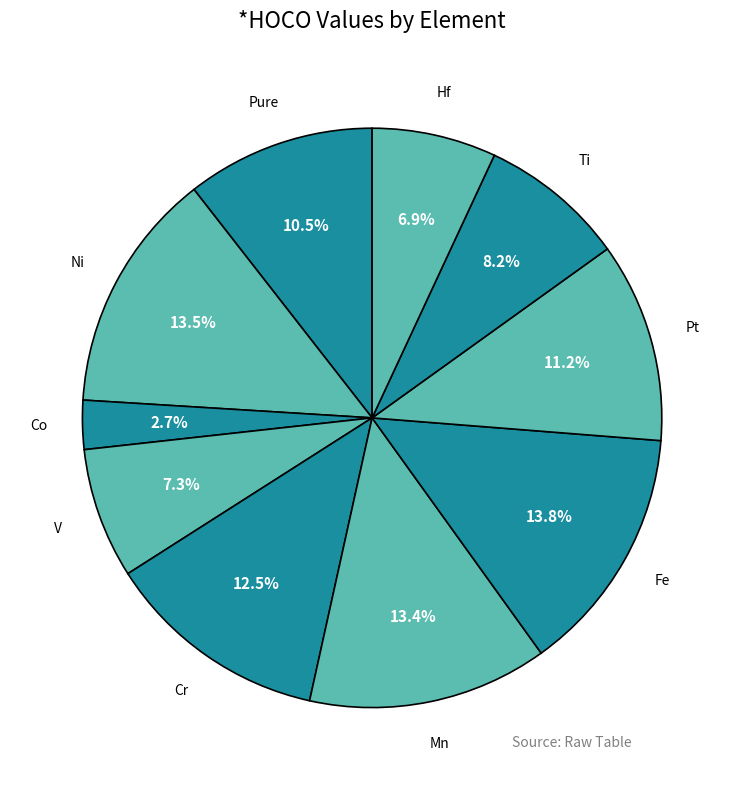

Does any single category account for the majority?

No